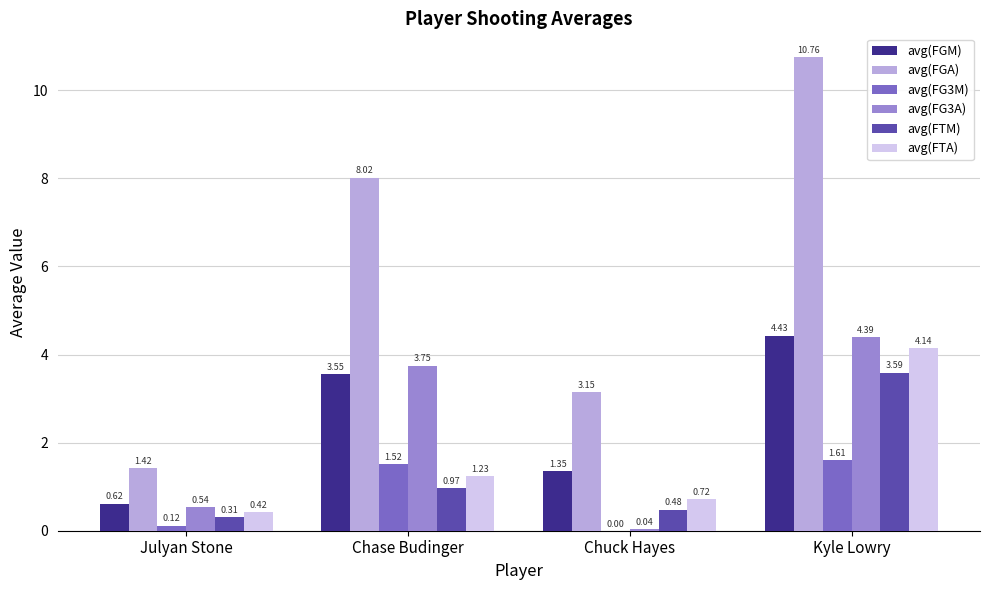

At which category does the chart reach its peak across all series?

Kyle Lowry